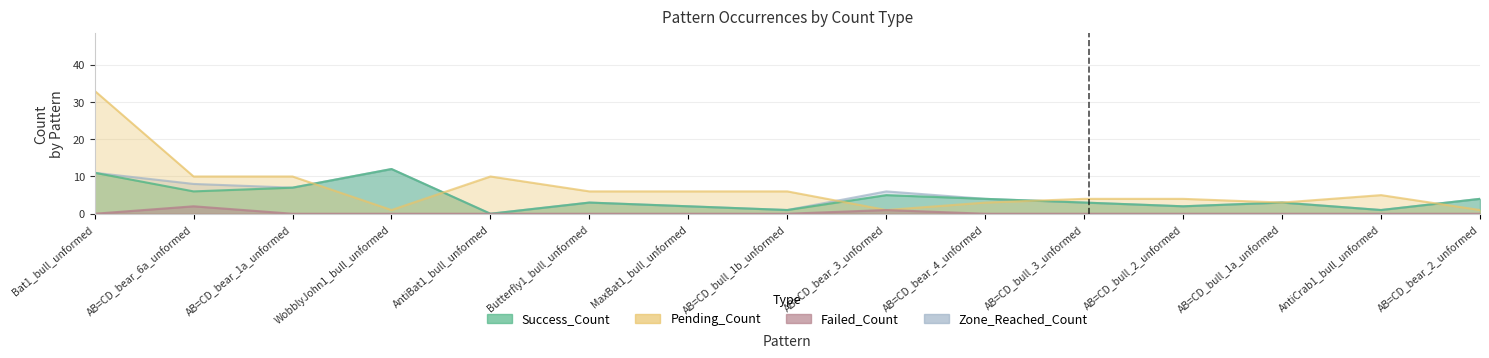

What is the total value across all series at AB=CD_bear_4_unformed?

11